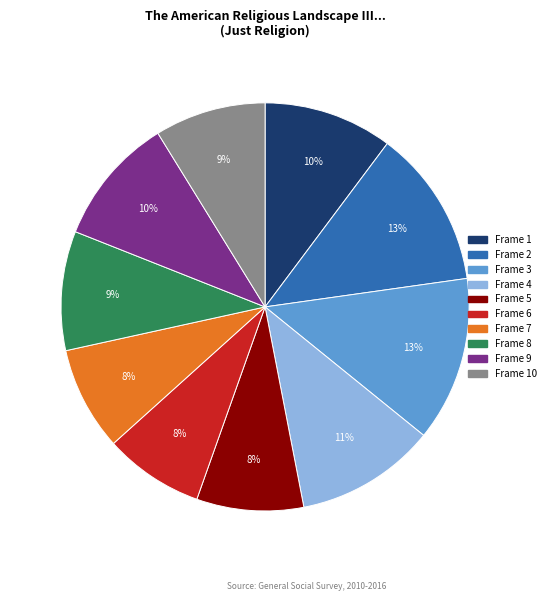

To the nearest percent, what is the average slice percentage?

10%